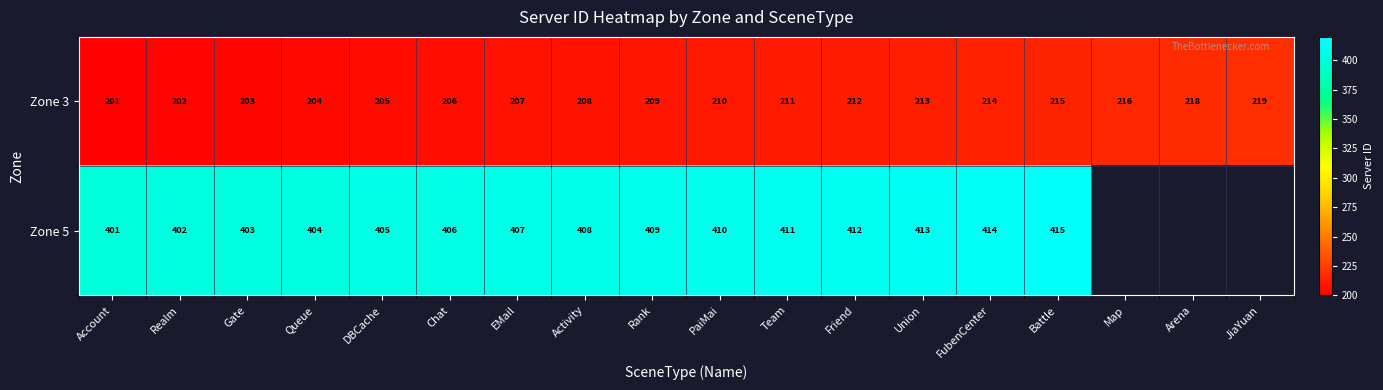

Where is Zone 3 nearest to the value 210?

PaiMai